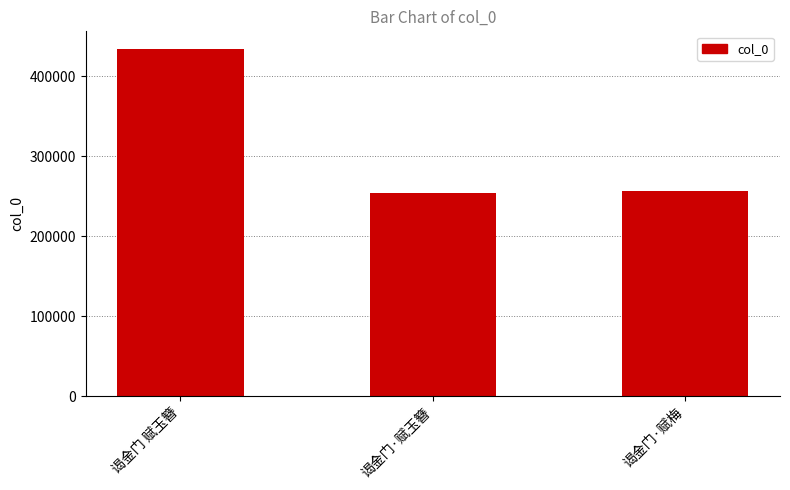

Read the value at 谒金门·赋玉簪.

253353